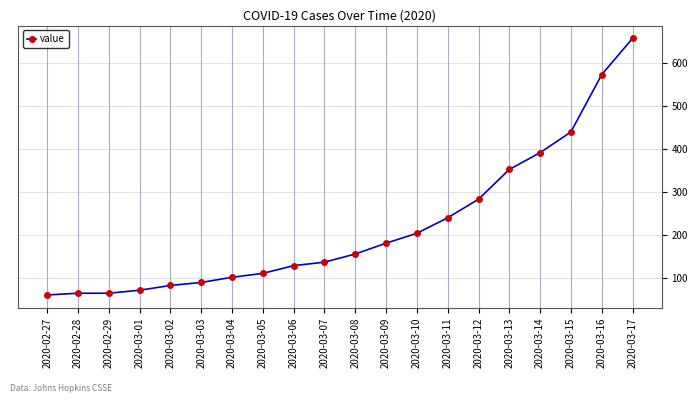

The chart shows a value of 129 at 2020-03-06. True or false?

True